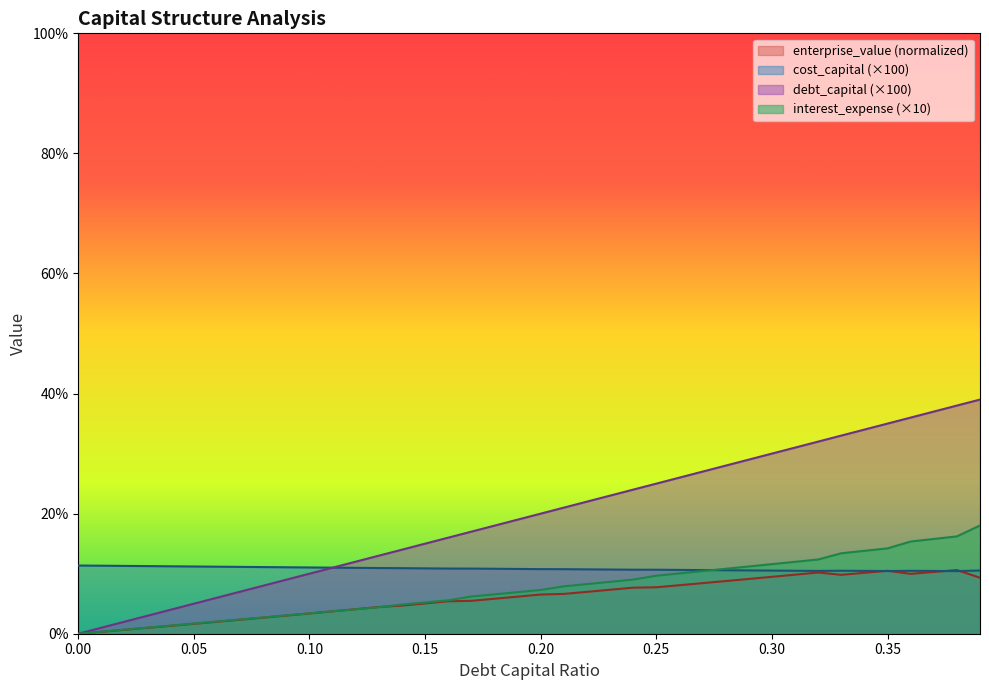

True or false: interest_expense has more than 0 interior local peaks.

False